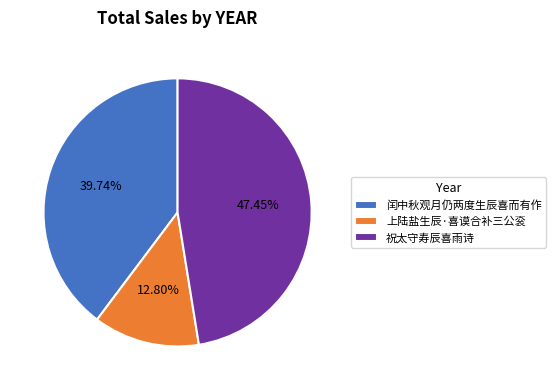

How many segments does this pie chart have?

3